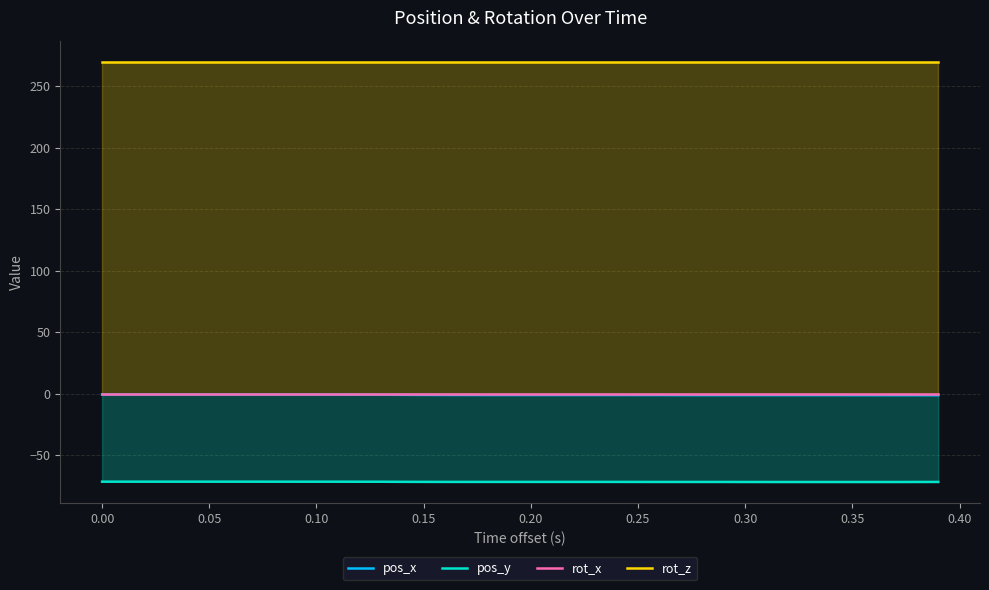

Which series has the largest range (max minus min)?

pos_x